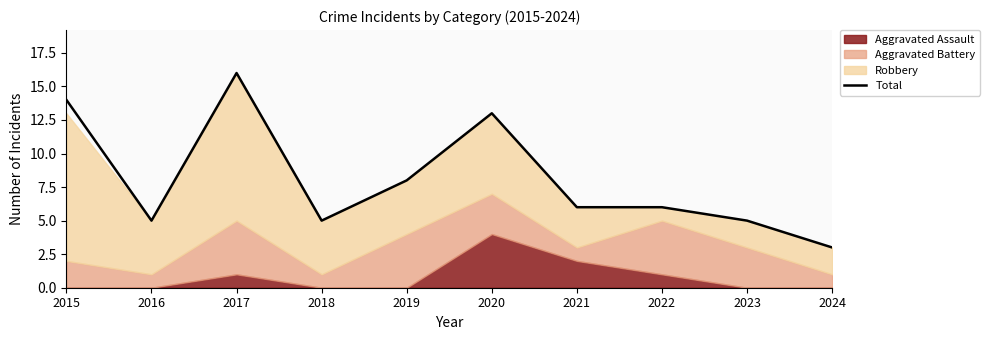

What is the change in value from 2016 to 2019?

+3